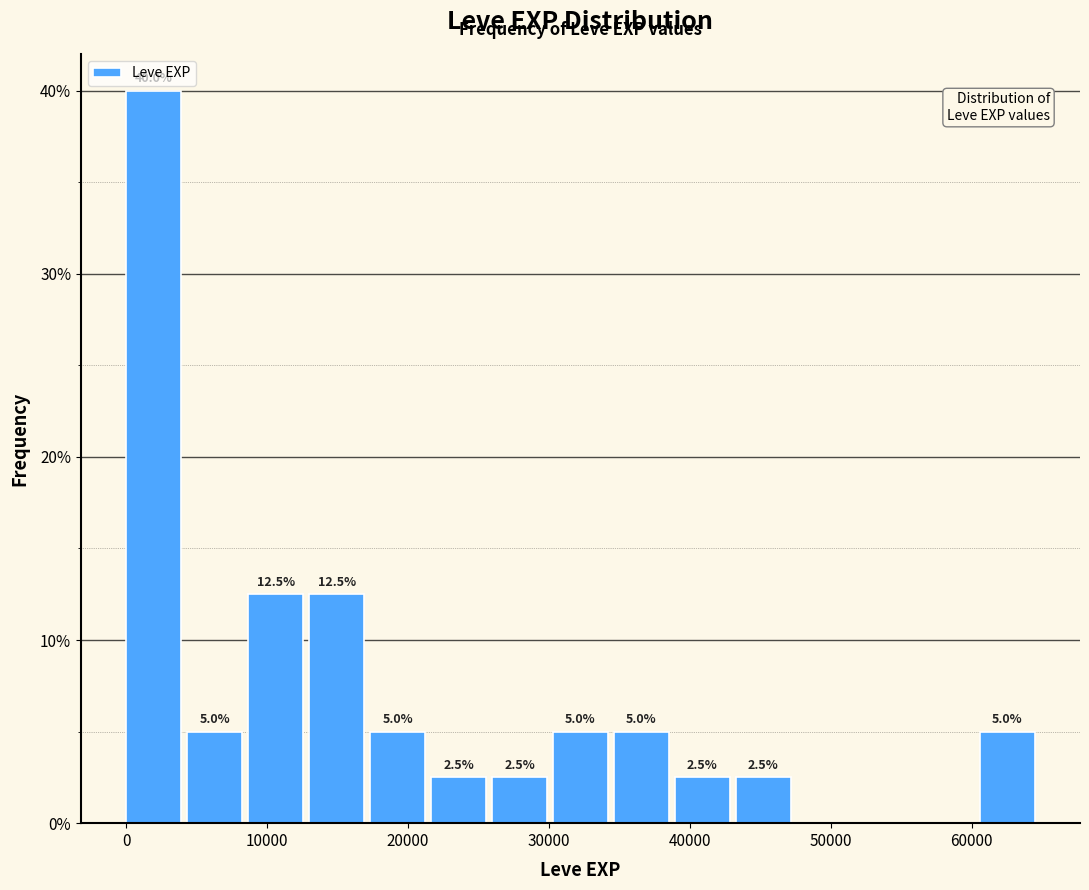

Over which range of the x-axis is the bar tallest?

0 to 4000